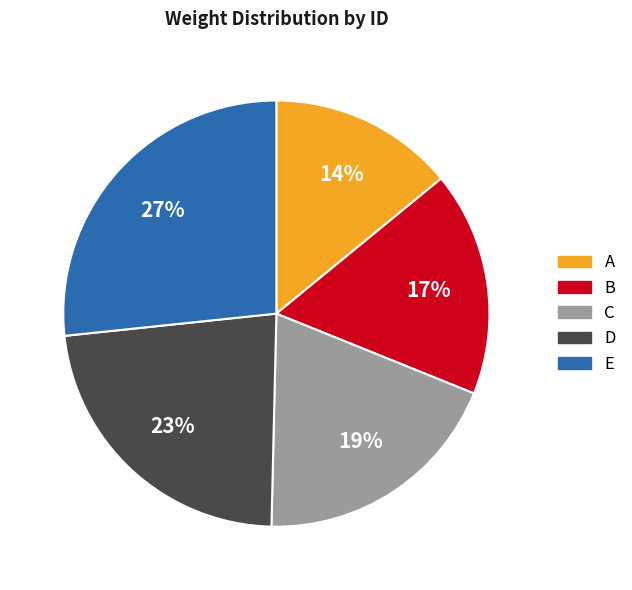

What percentage is the E slice, to the nearest percent?

27%